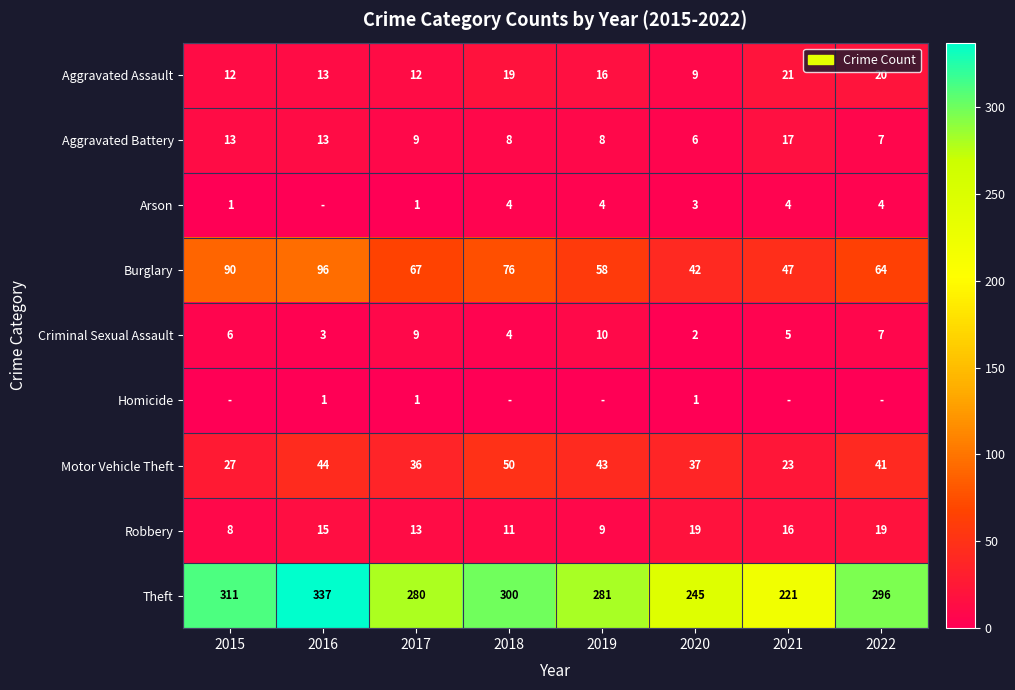

True or false: Homicide has a value of 1 at 2017.

True